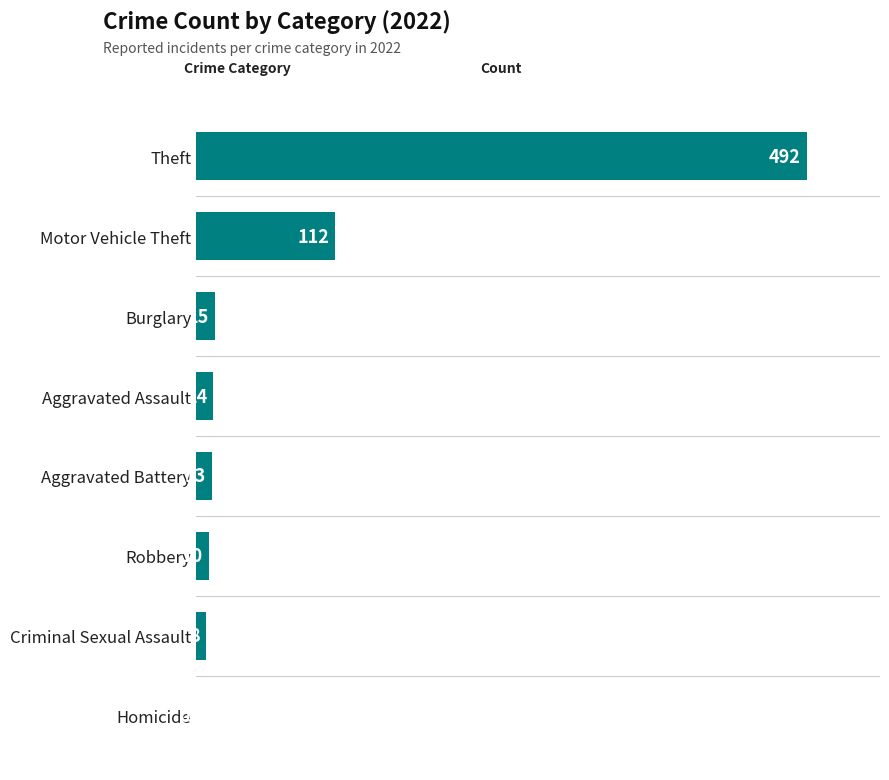

The chart shows a value of 14 at Aggravated Assault. True or false?

True